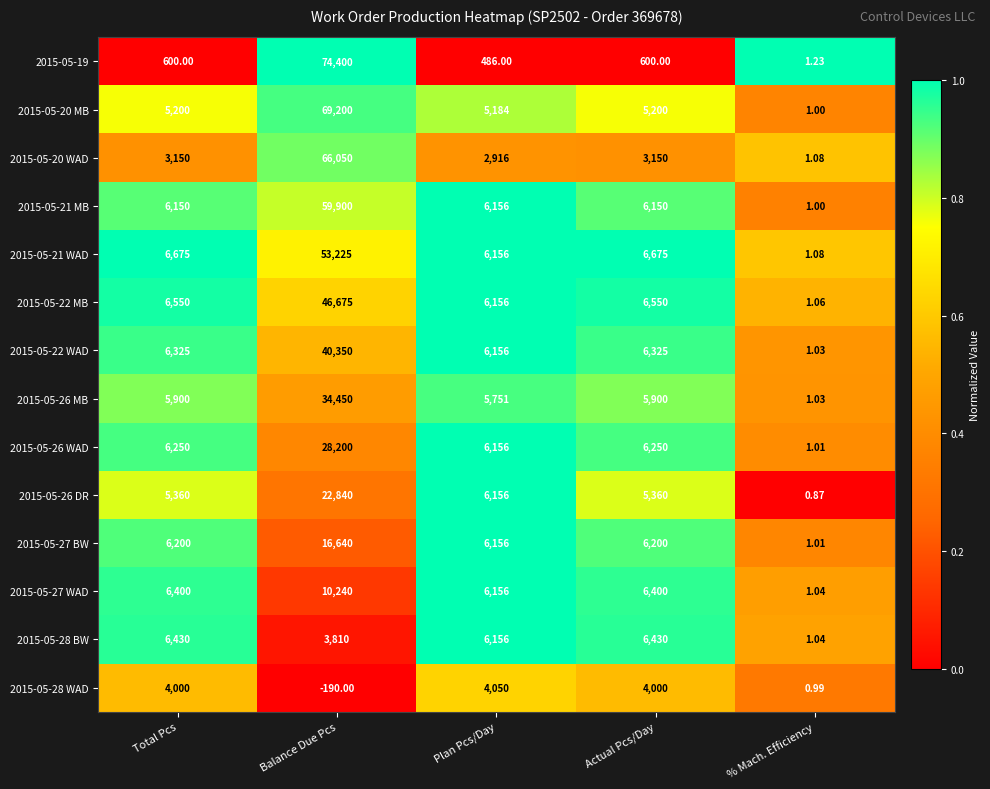

Is the value of 2015-05-26 MB at Actual Pcs/Day greater than the value of 2015-05-22 WAD at Balance Due Pcs?

No